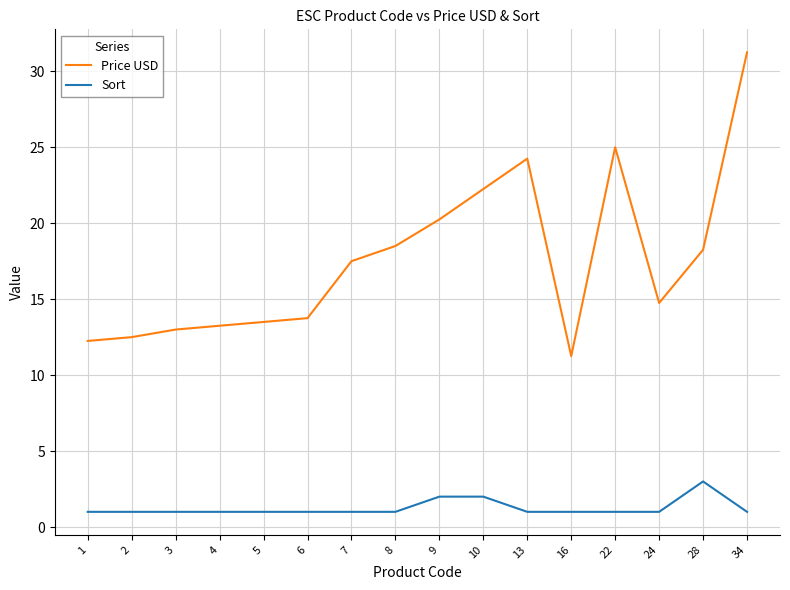

Which category has the highest value across all series?

34